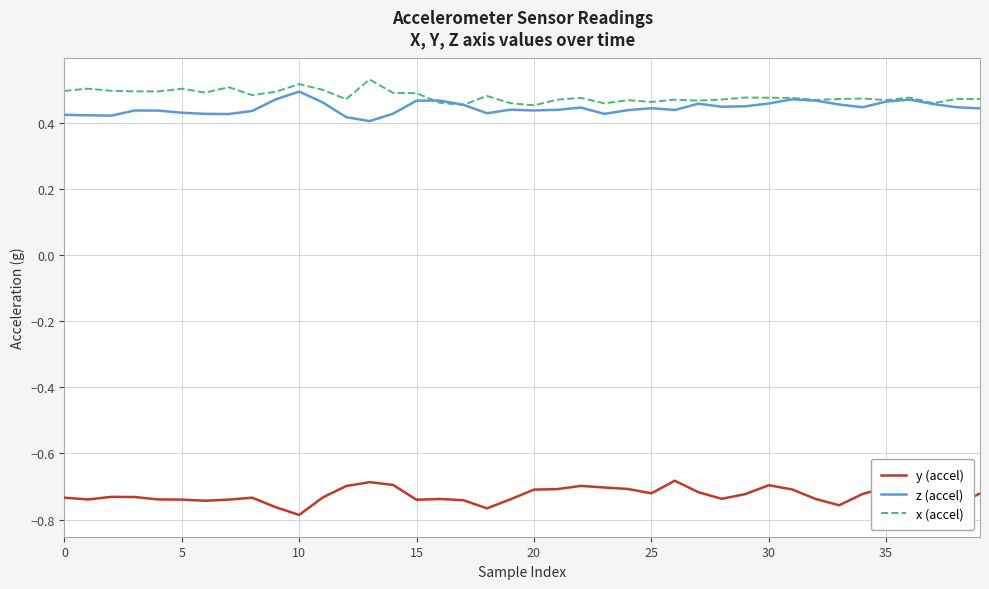

True or false: x (accel) and y (accel) intersect in this chart.

False